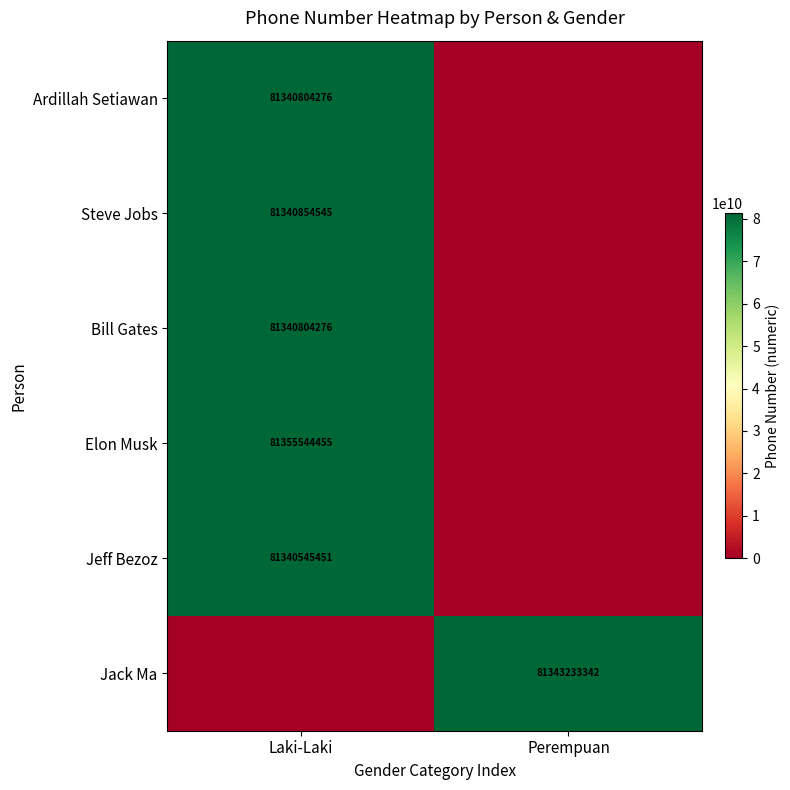

The value of Bill Gates at Laki-Laki is 116542066723. True or false?

False